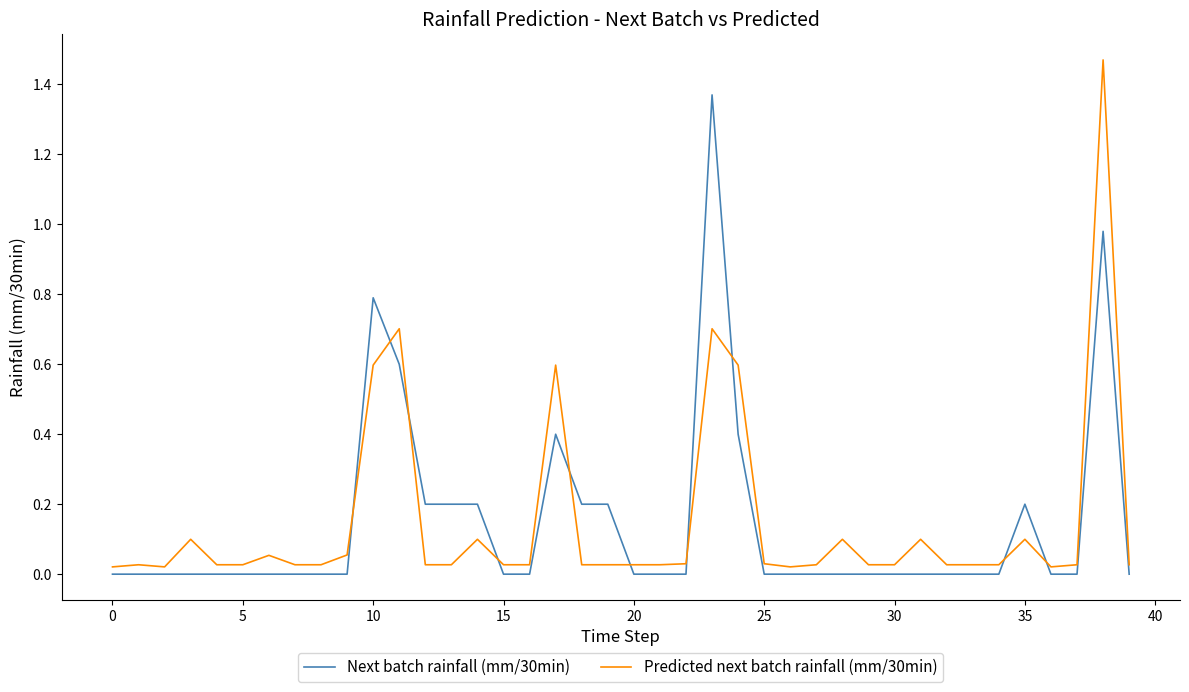

Which series has the widest spread of values?

Predicted next batch rainfall (mm/30min)